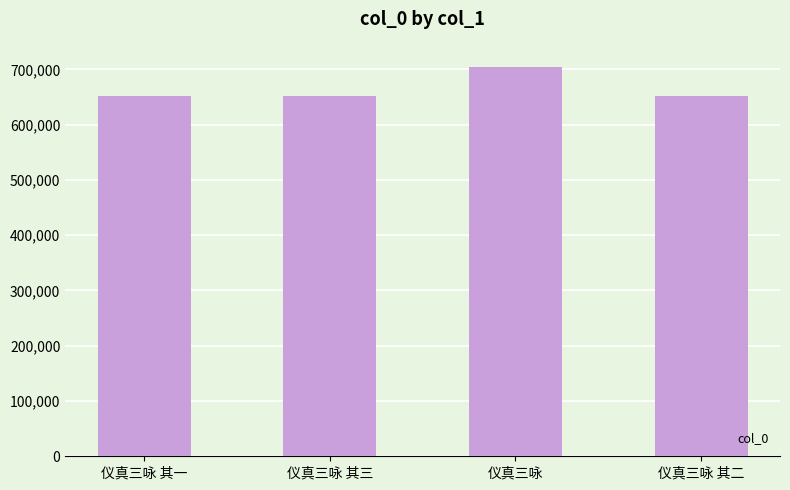

What is the label of the 1st bar from the left?

仪真三咏 其一